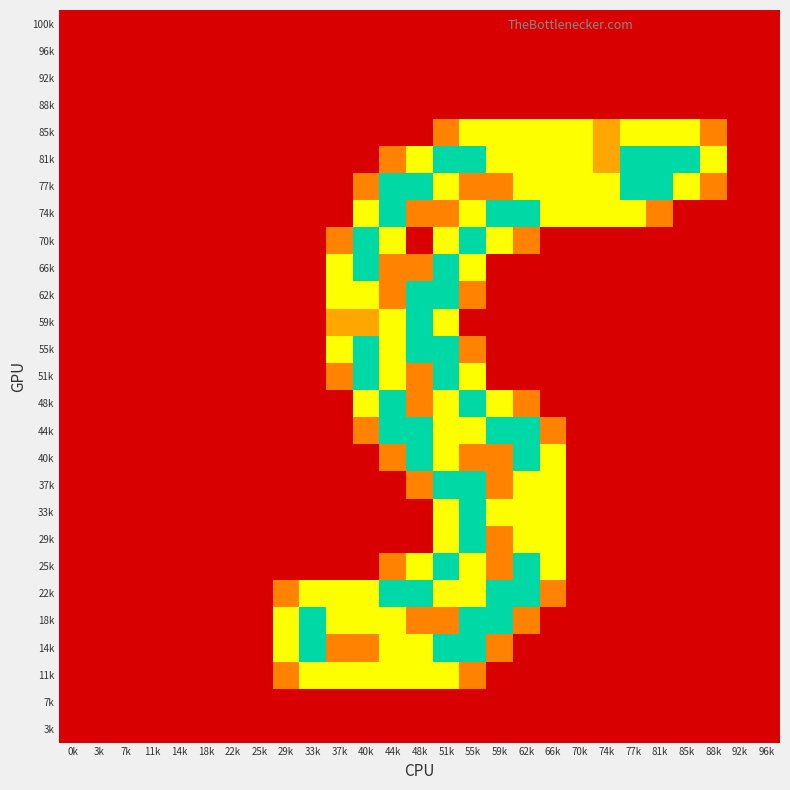

At how many categories does at least one series exceed 1?

17